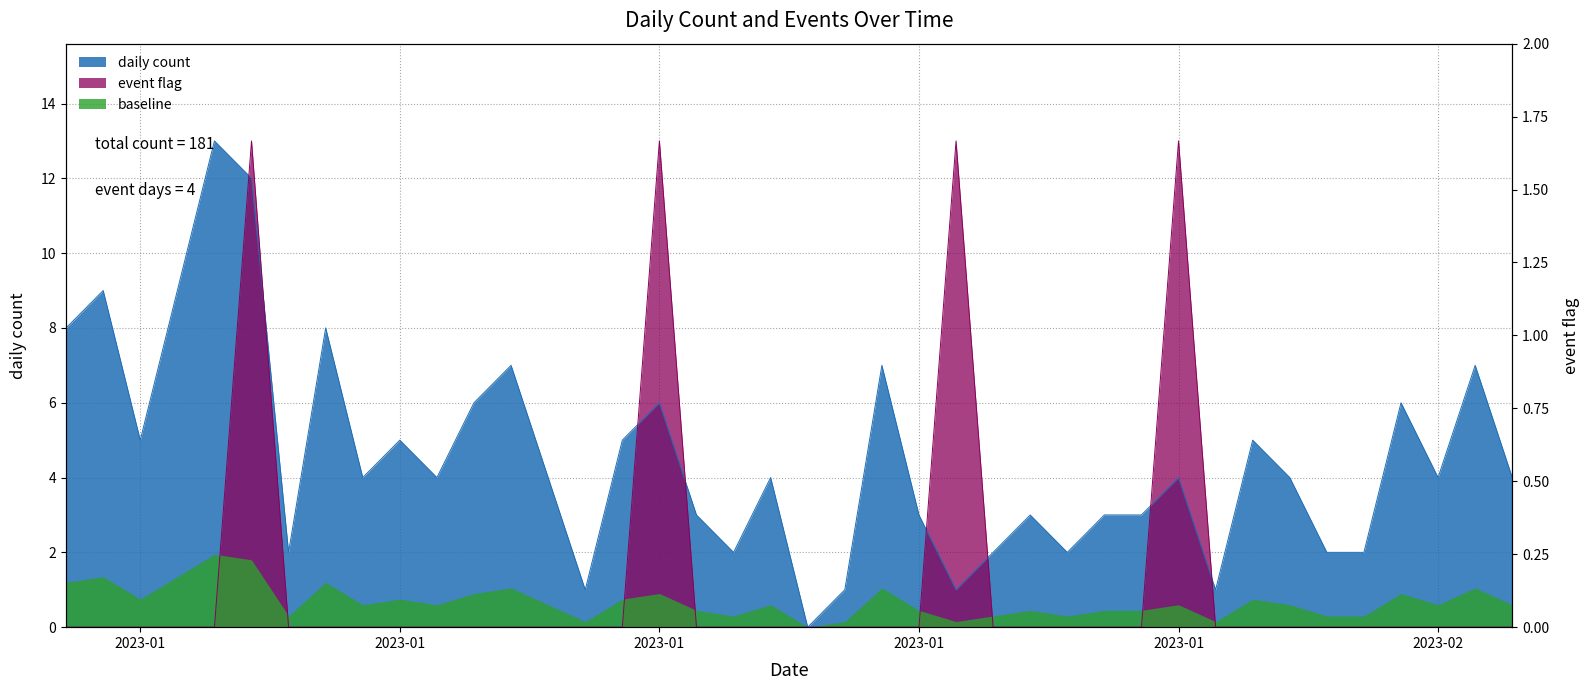

True or false: daily count has more than 0 points higher than both neighbors.

True